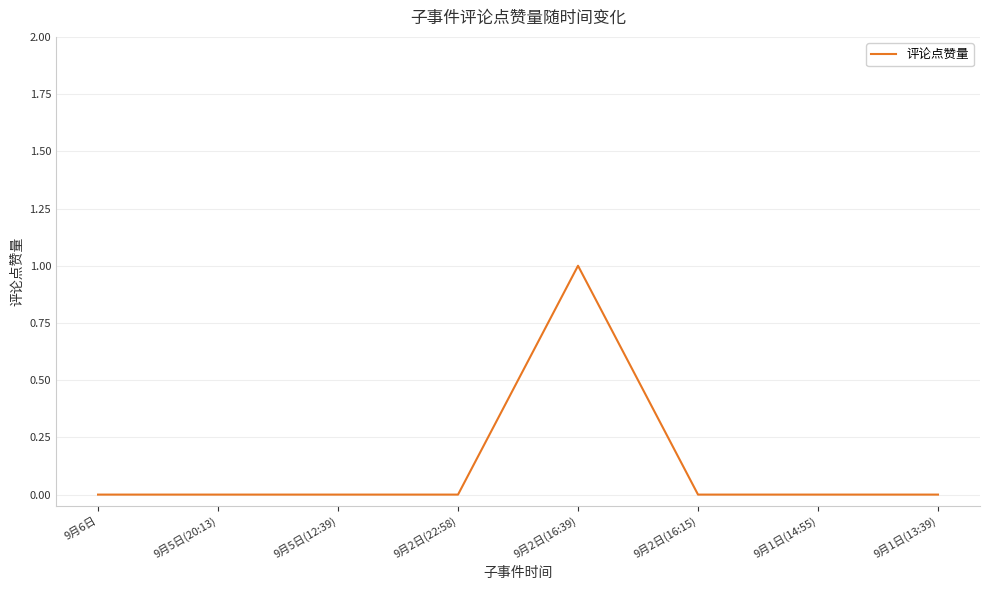

What position from the left is 9月2日(22:58)?

4